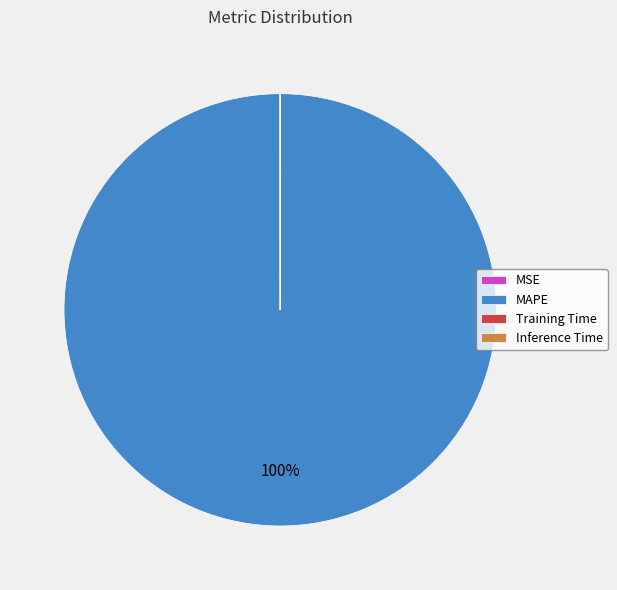

Which category has the biggest portion of the pie?

MAPE